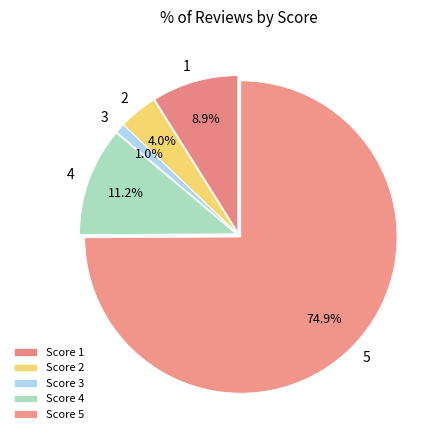

Is there any slice that represents more than half of the pie?

Yes